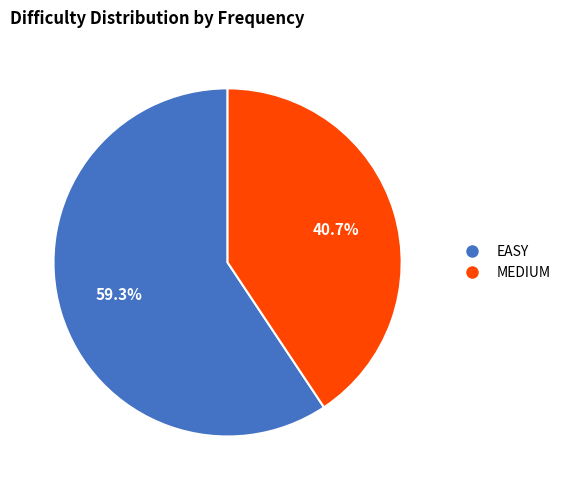

Between MEDIUM and EASY, which is larger?

EASY